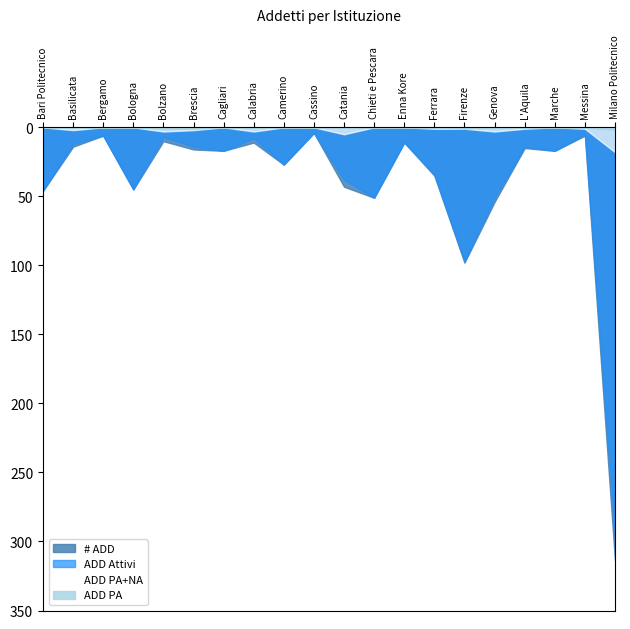

True or false: ADD NA and ADD Attivi intersect in this chart.

False